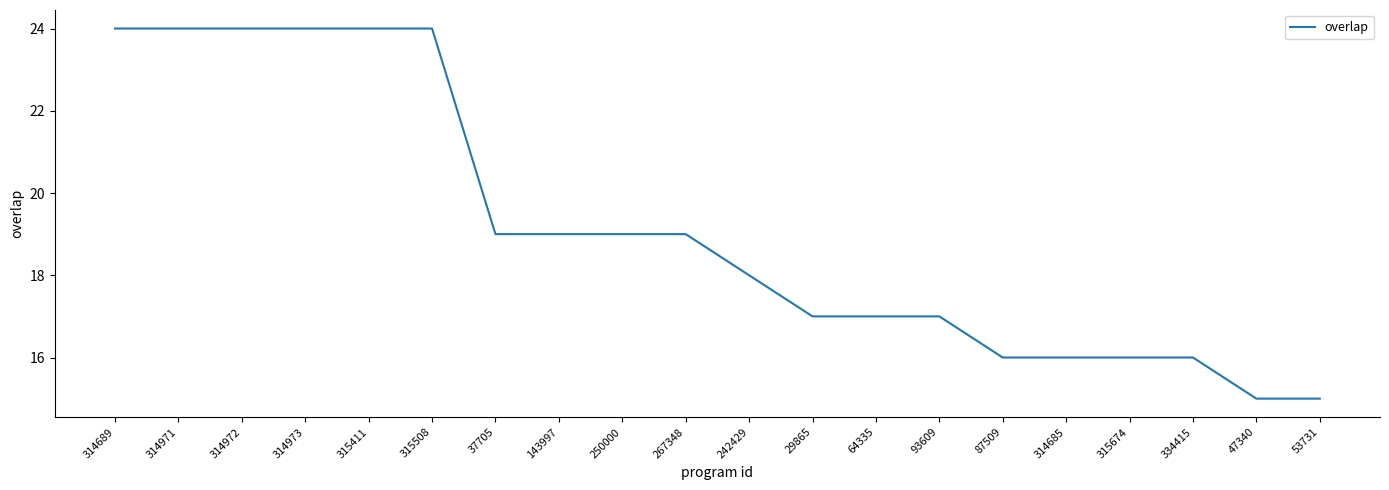

How many values are below 19?

10